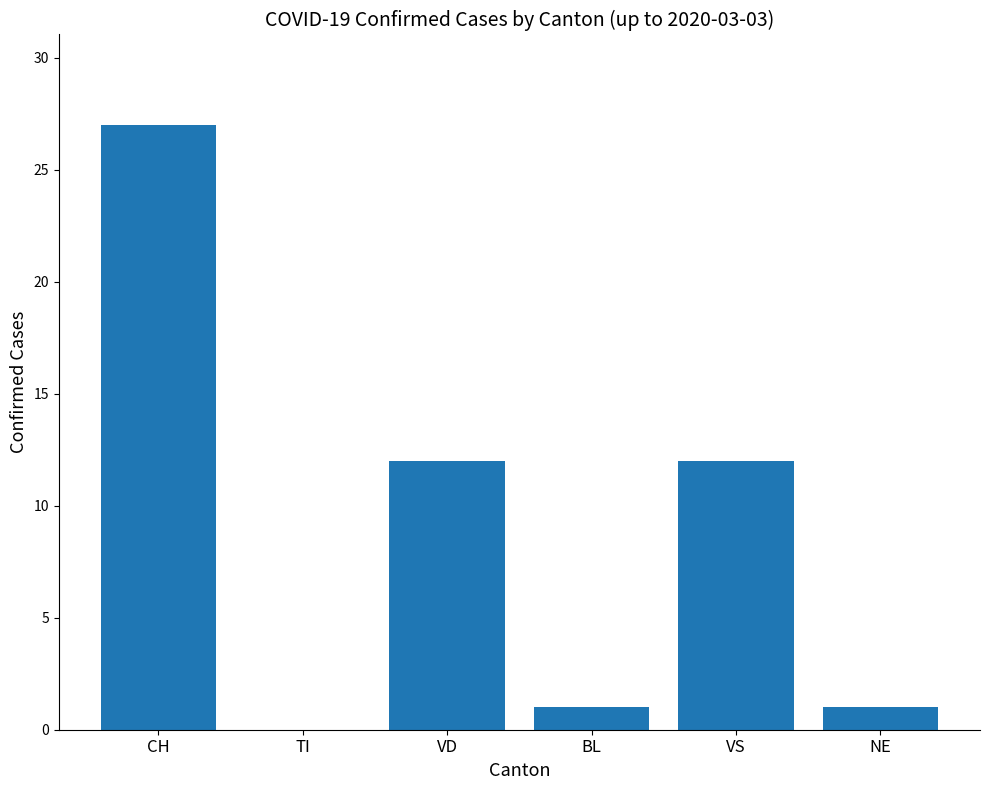

What is the ratio of the value at BL to the value at VS?

0.1